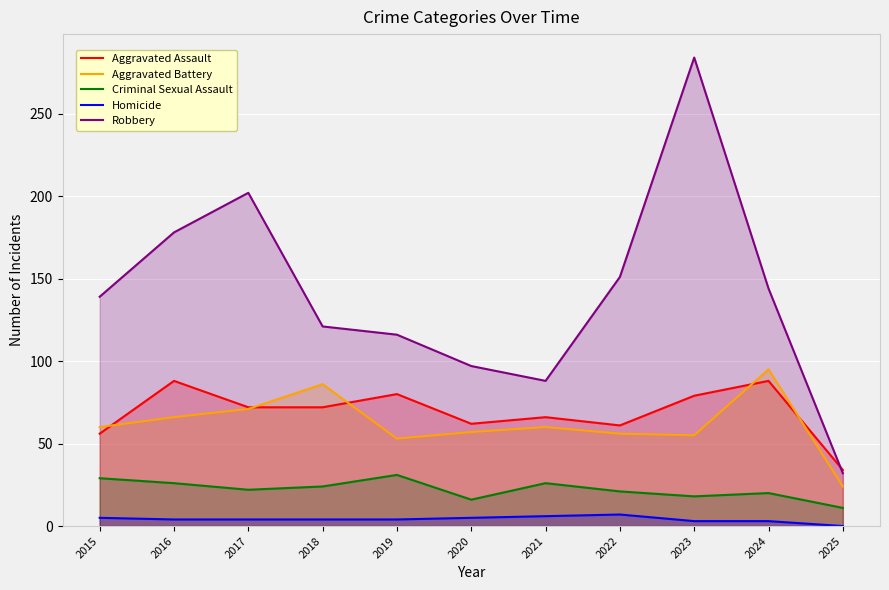

Which series has the largest total across all categories?

Robbery